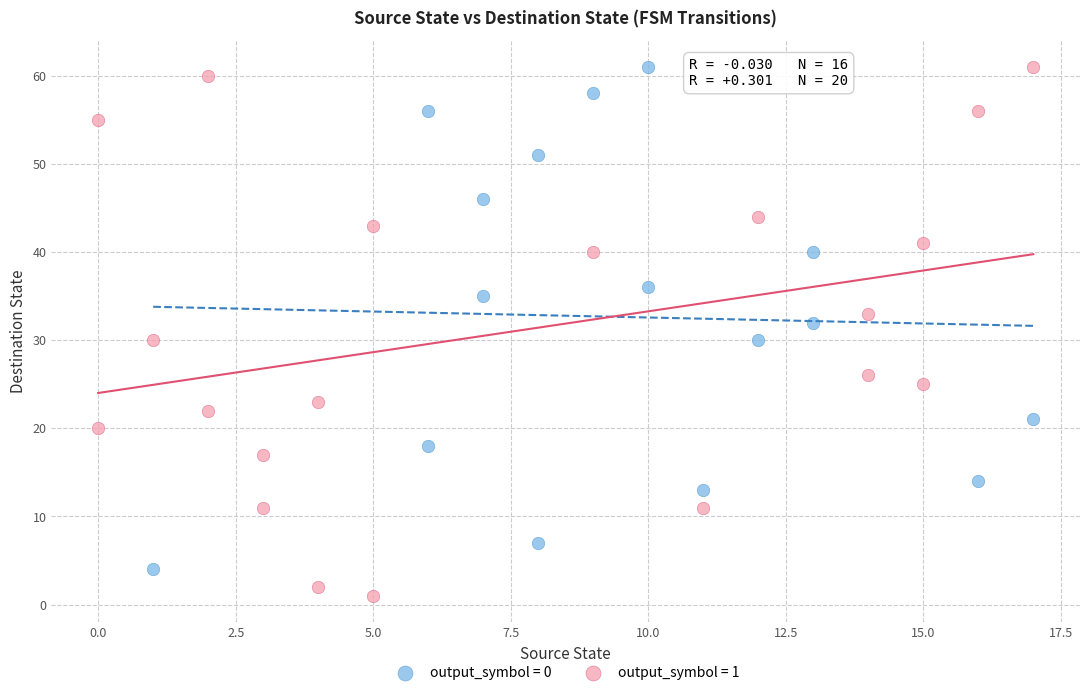

Which series reaches the minimum Y coordinate?

output_symbol = 1